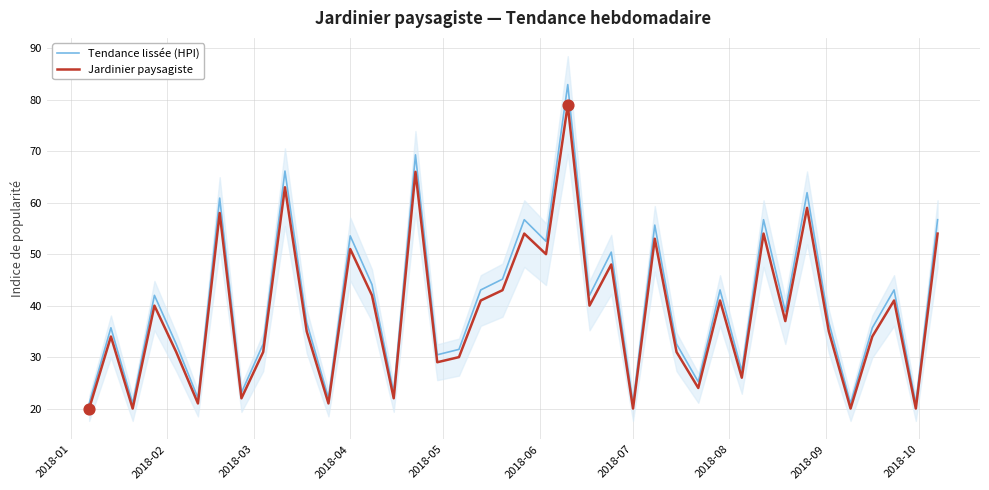

What is the minimum value for Jardinier paysagiste?

20.0